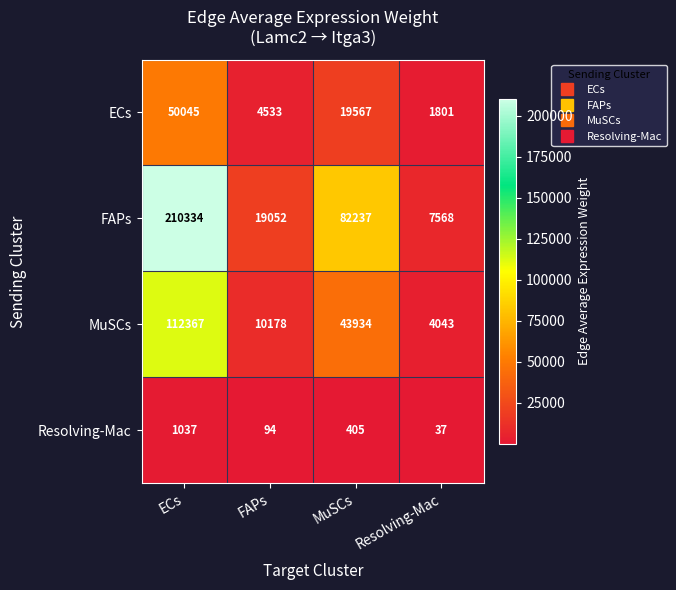

How many series are shown in this chart?

4